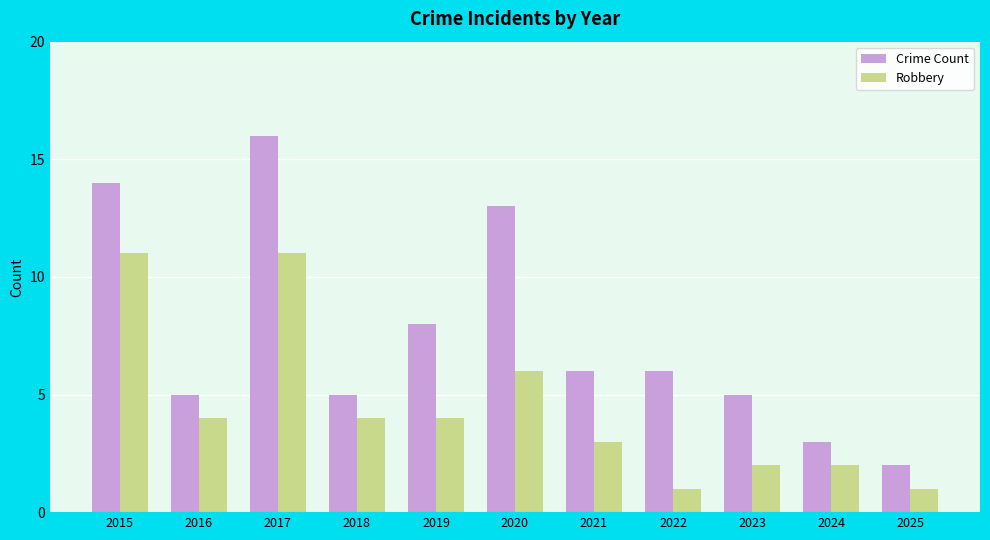

At which category is the sum across all series the highest?

2017